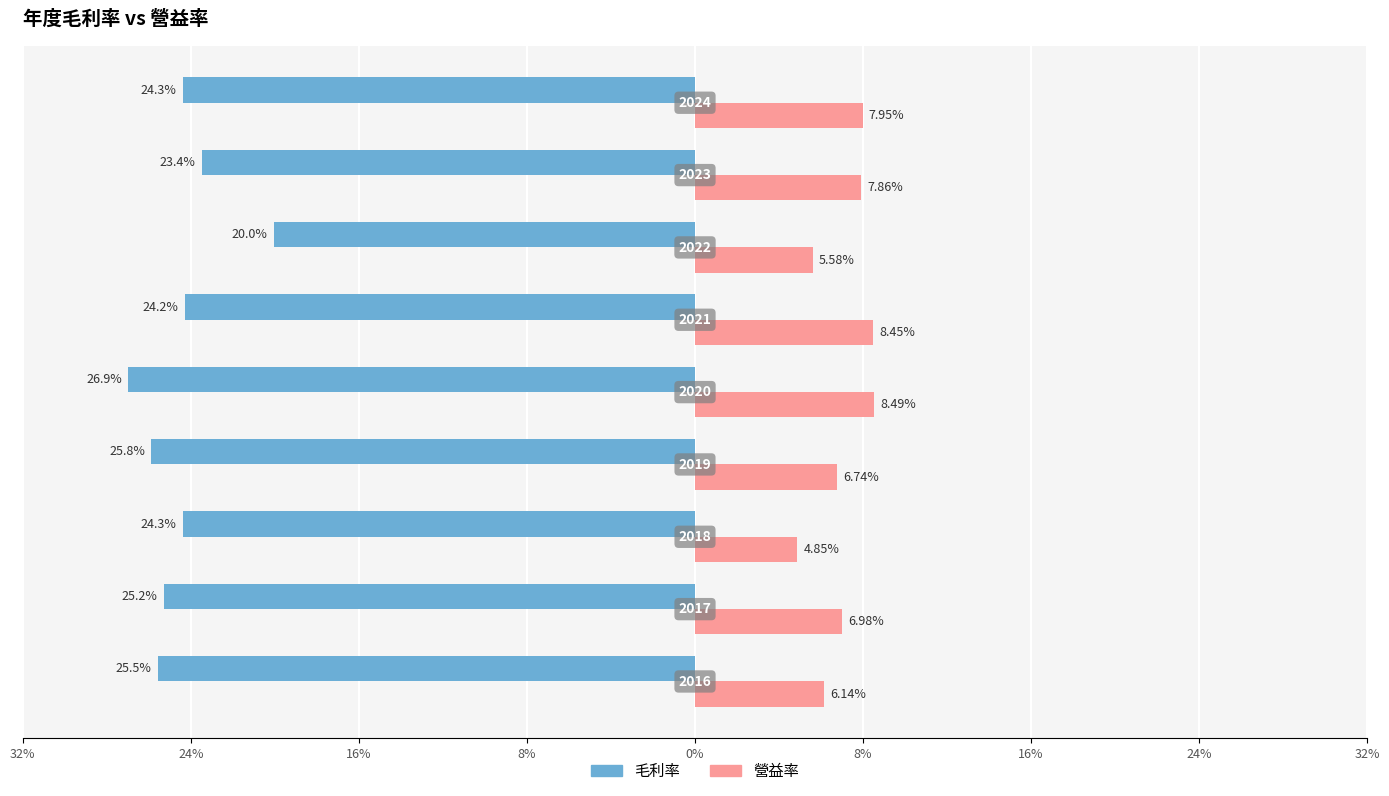

What are all the series names shown in the legend?

毛利率, 營益率